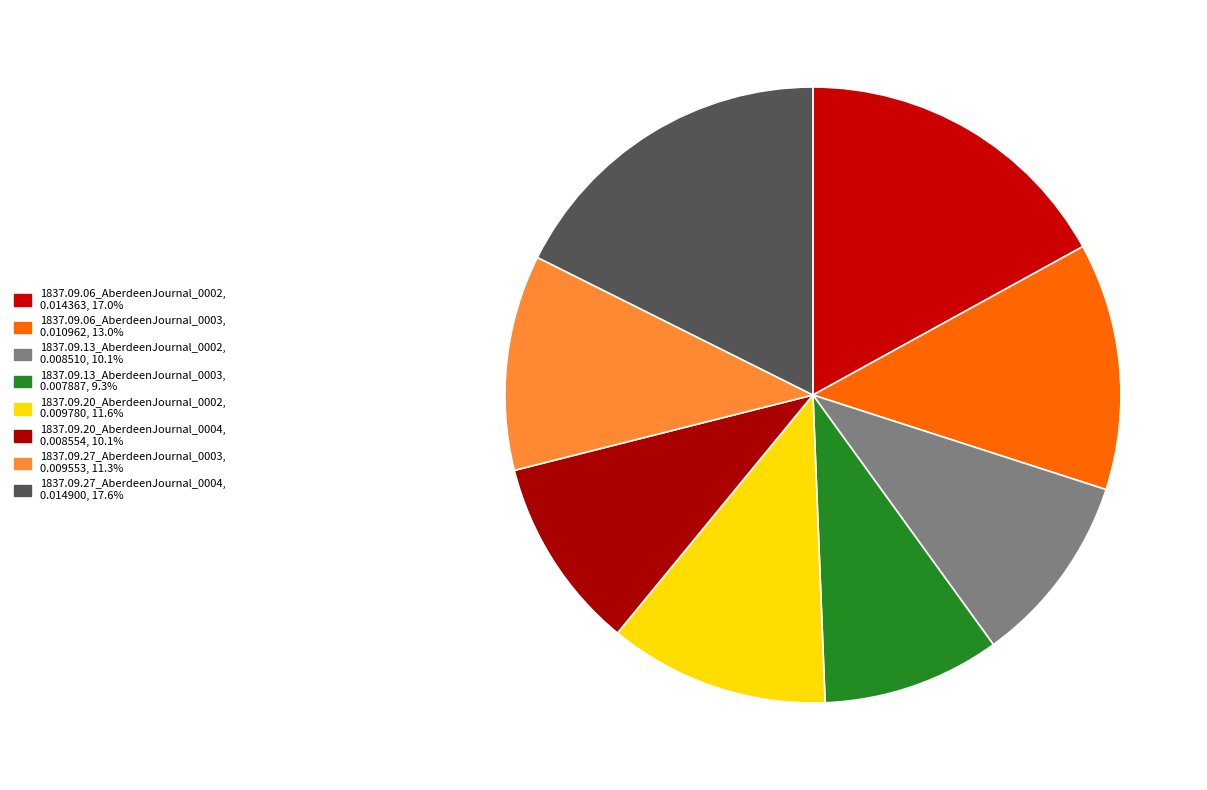

Between 1837.09.27_AberdeenJournal_0004 and 1837.09.27_AberdeenJournal_0003, which is larger?

1837.09.27_AberdeenJournal_0004